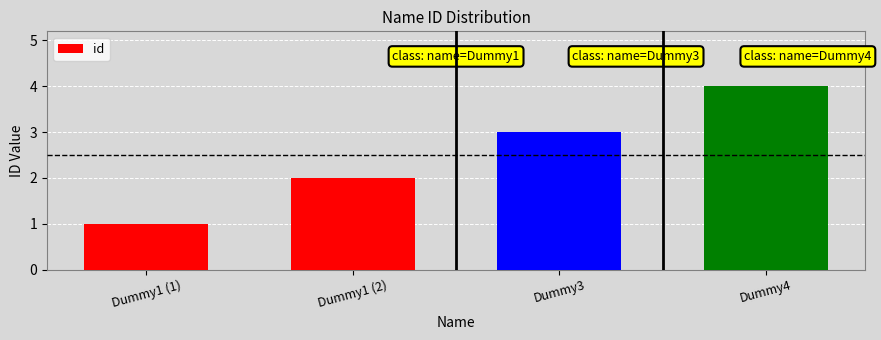

What position from the right is Dummy3?

2